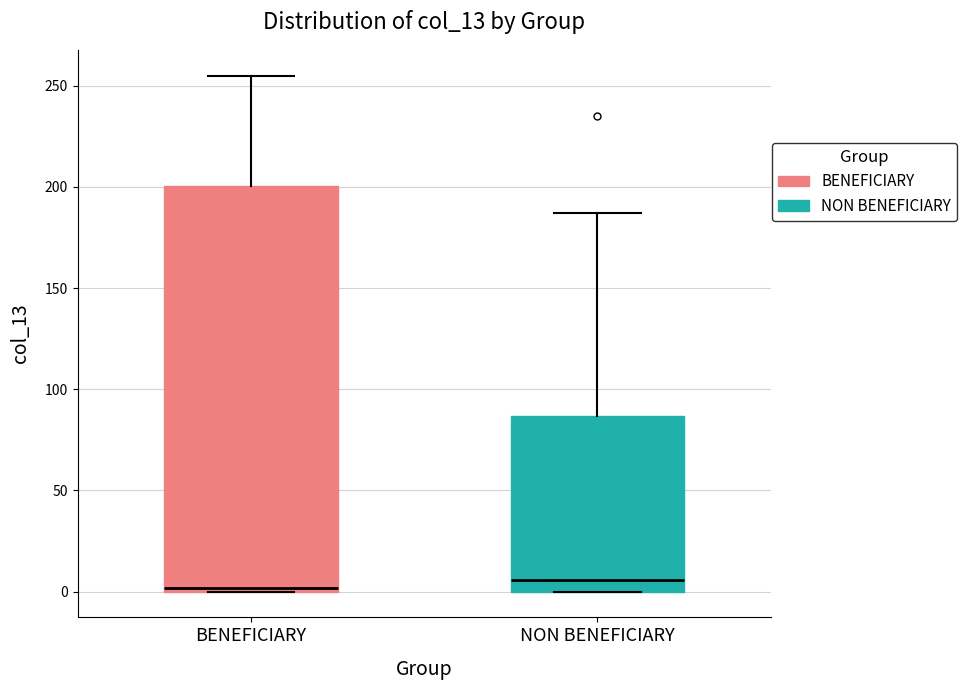

Reading left to right, read every box against the y-axis: the position of its median line, the range the box covers, and the ends of its whiskers. The values are not printed on the chart, so give them approximately, as read against the axis.

BENEFICIARY: median 0 (just above the box's lower edge), box 0 to 200, whiskers 0 to 255
NON BENEFICIARY: median 5, box 0 to 85, whiskers 0 to 185